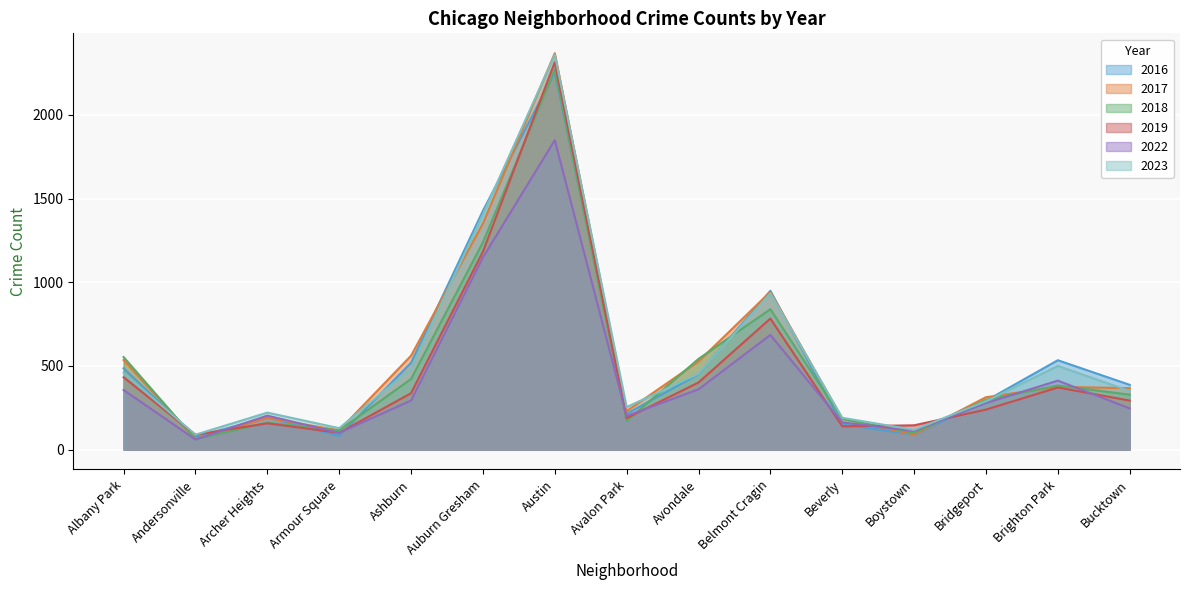

What is the approximate value of 2023 at Armour Square?

128